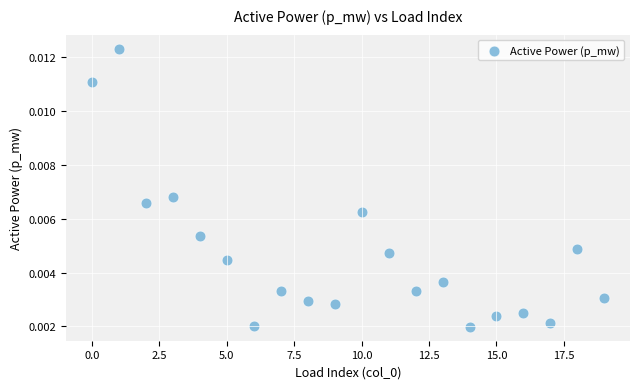

Count the number of points in this scatter plot.

20